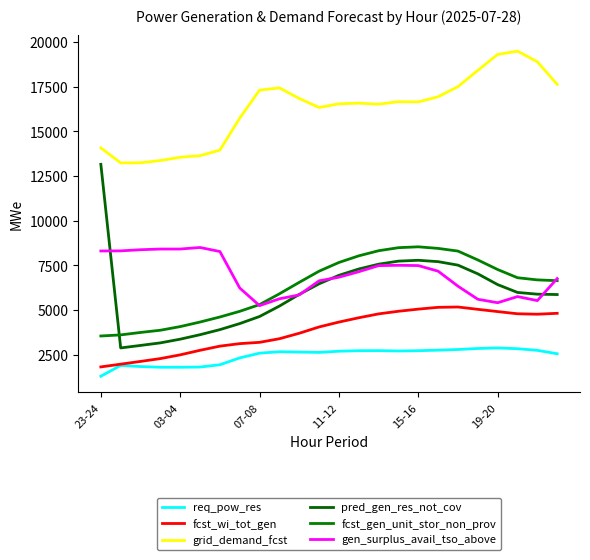

Does the chart have visible grid lines?

No